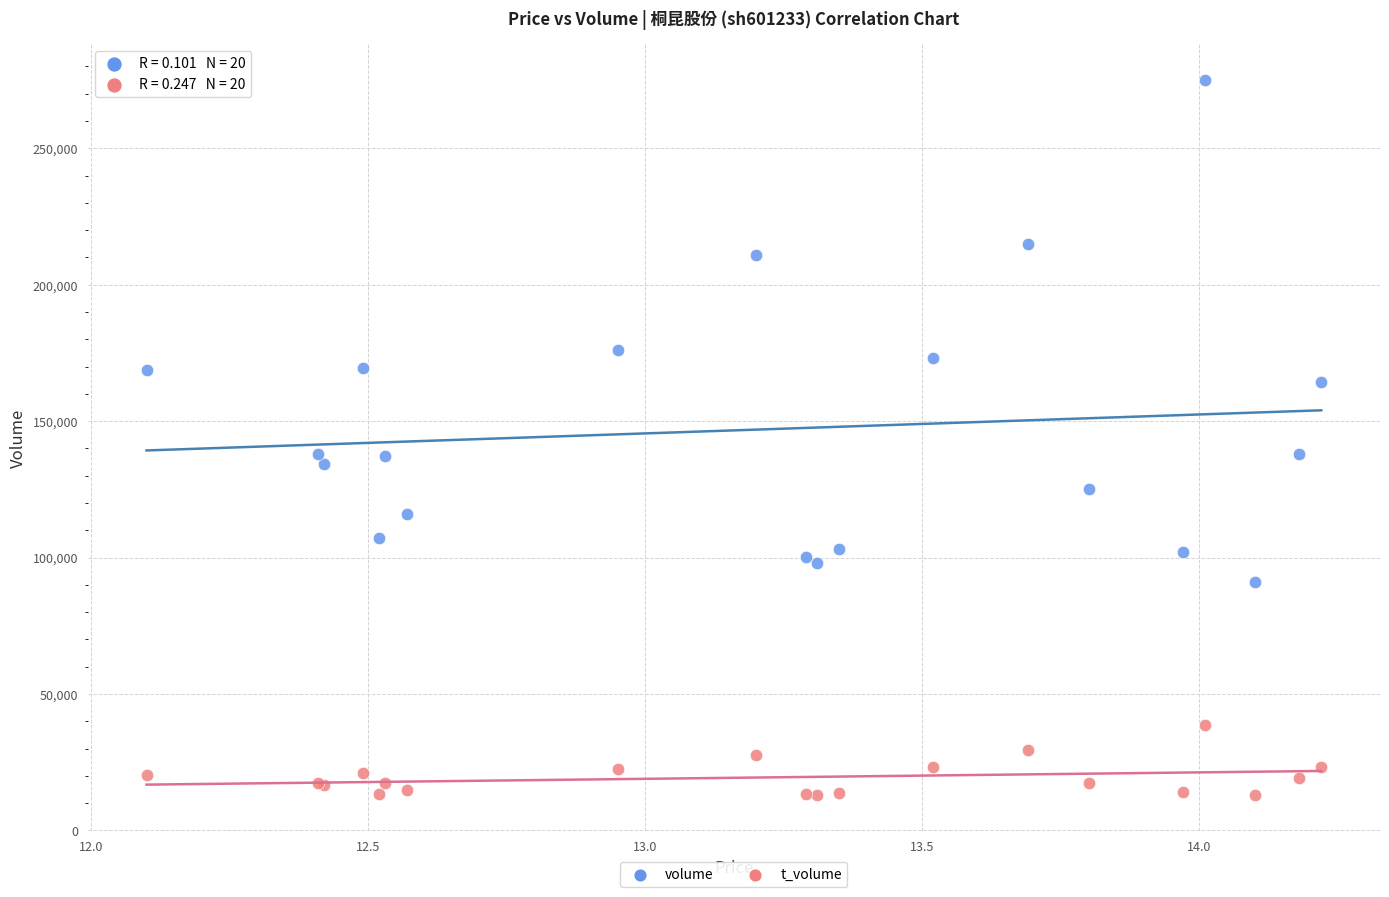

Which series has the largest Y range (max minus min)?

volume